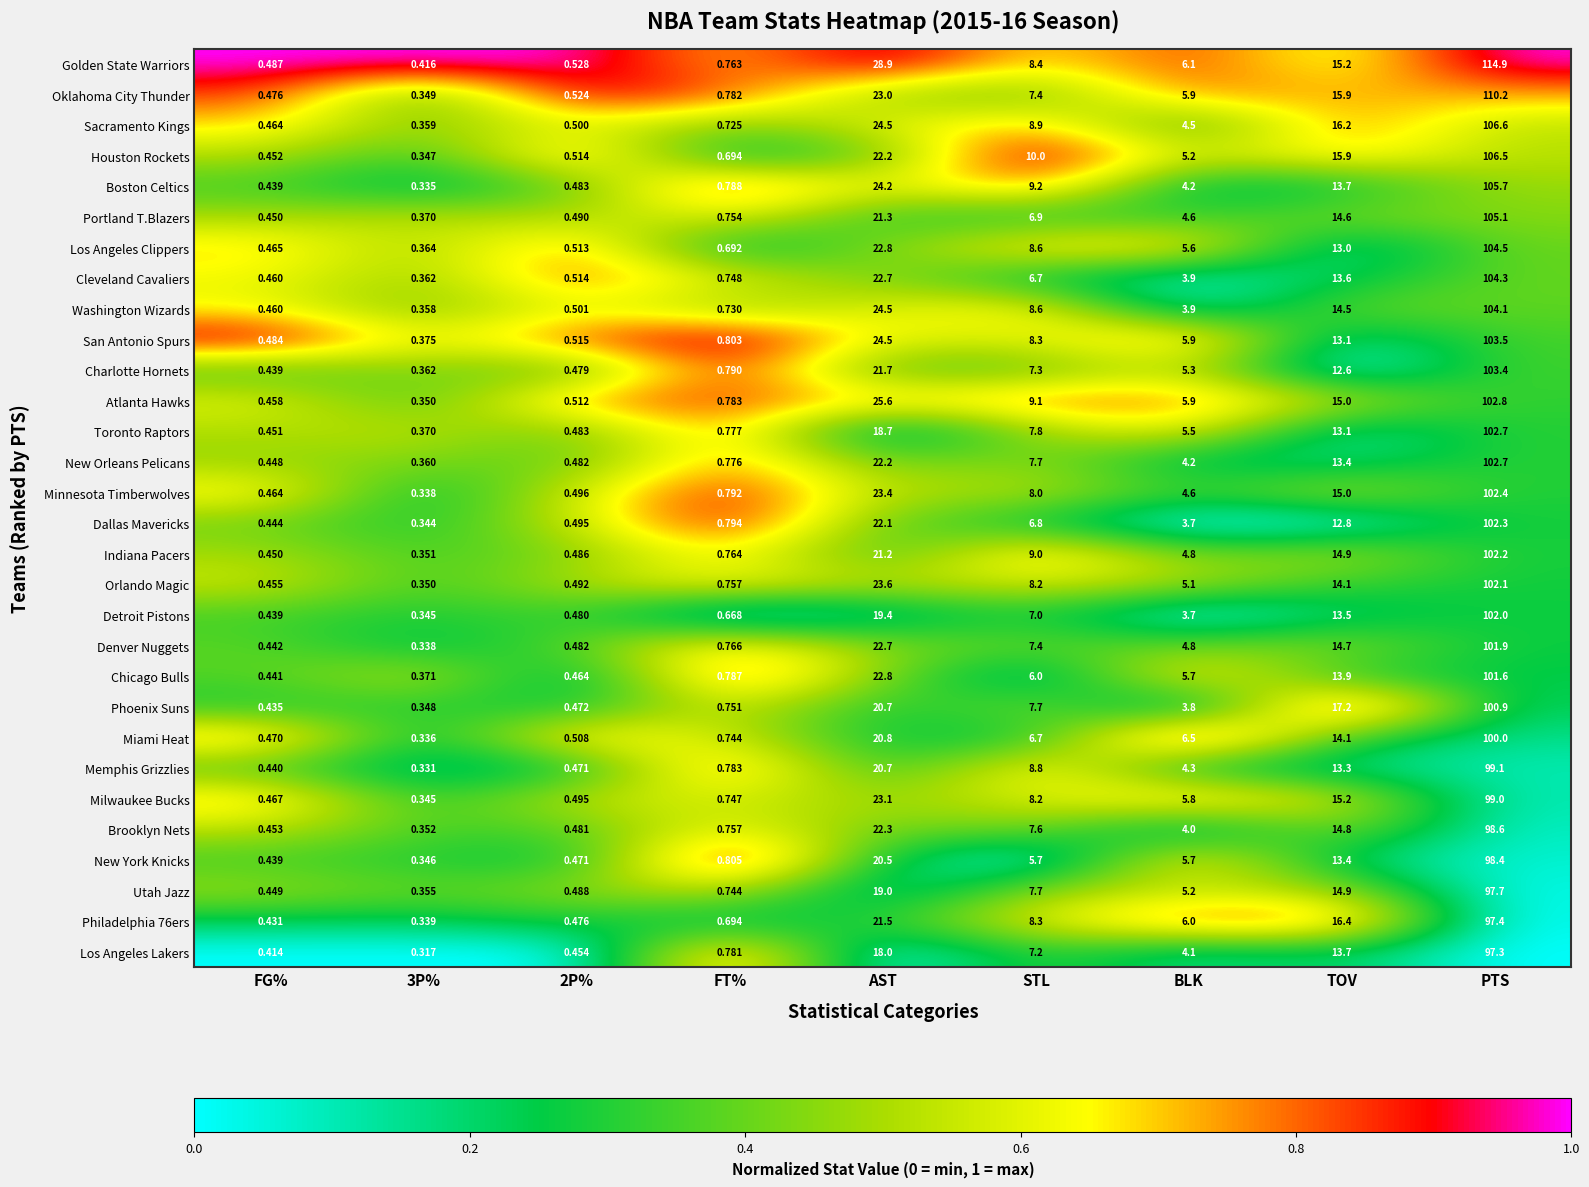

Which series has the largest range (max minus min)?

Golden State Warriors